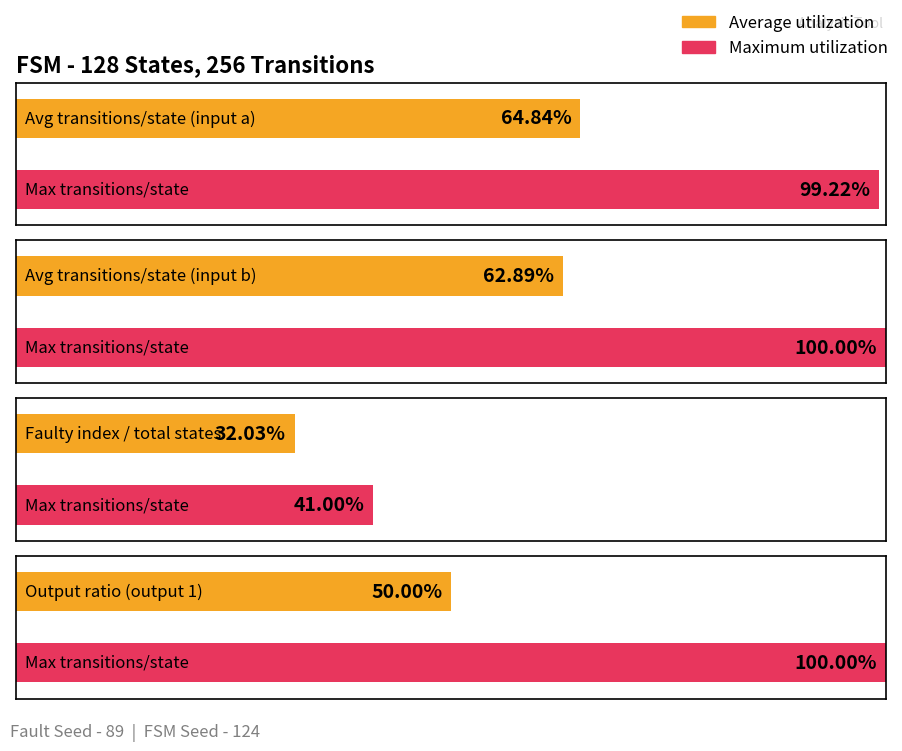

Are the bars horizontal?

Yes